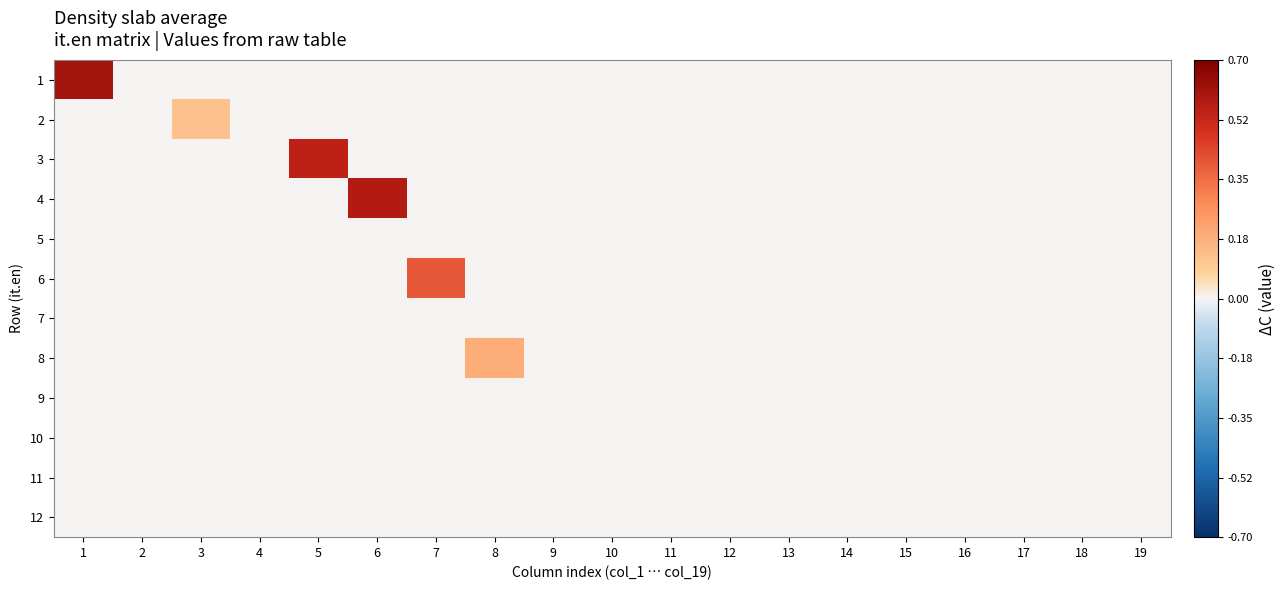

Which series has the largest total across all categories?

1